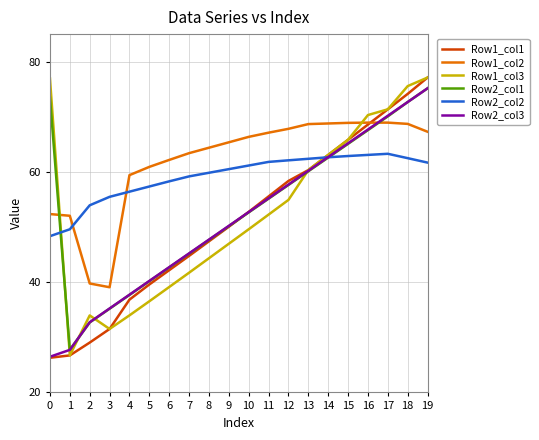

Does the chart have visible grid lines?

Yes